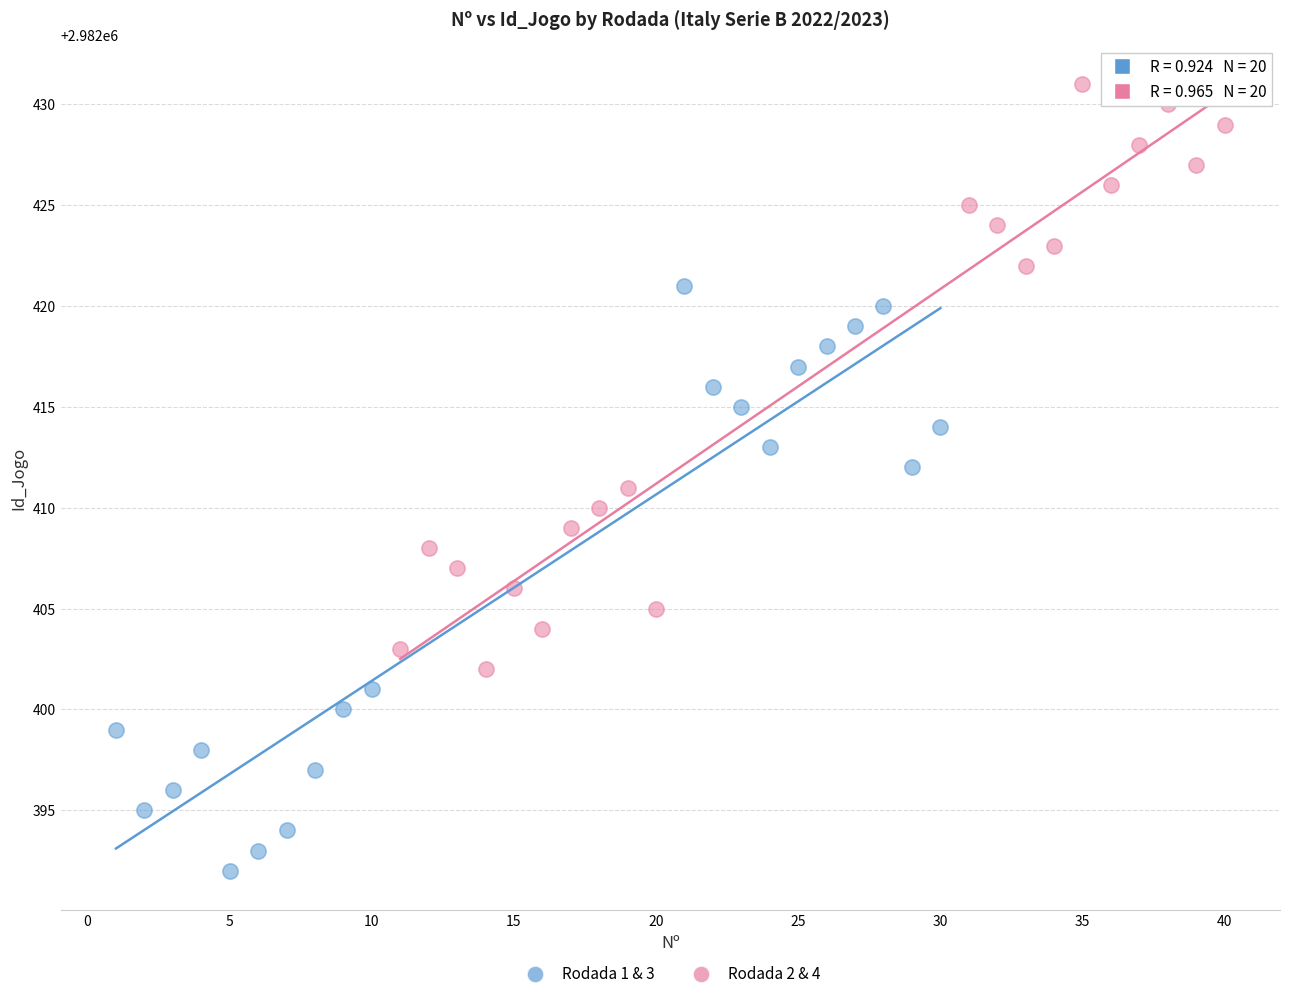

Which series contains the highest Y value?

Rodada 2 & 4